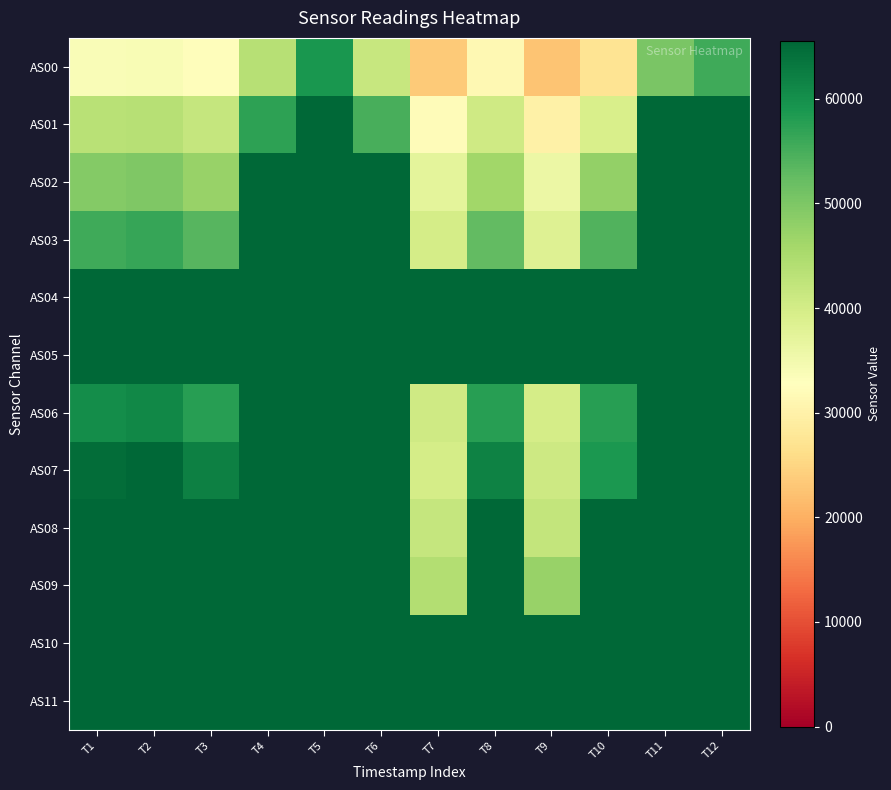

Rank the series by their maximum value, from highest to lowest.

AS01, AS02, AS03, AS04, AS05, AS06, AS07, AS08, AS09, AS10, AS11, AS00